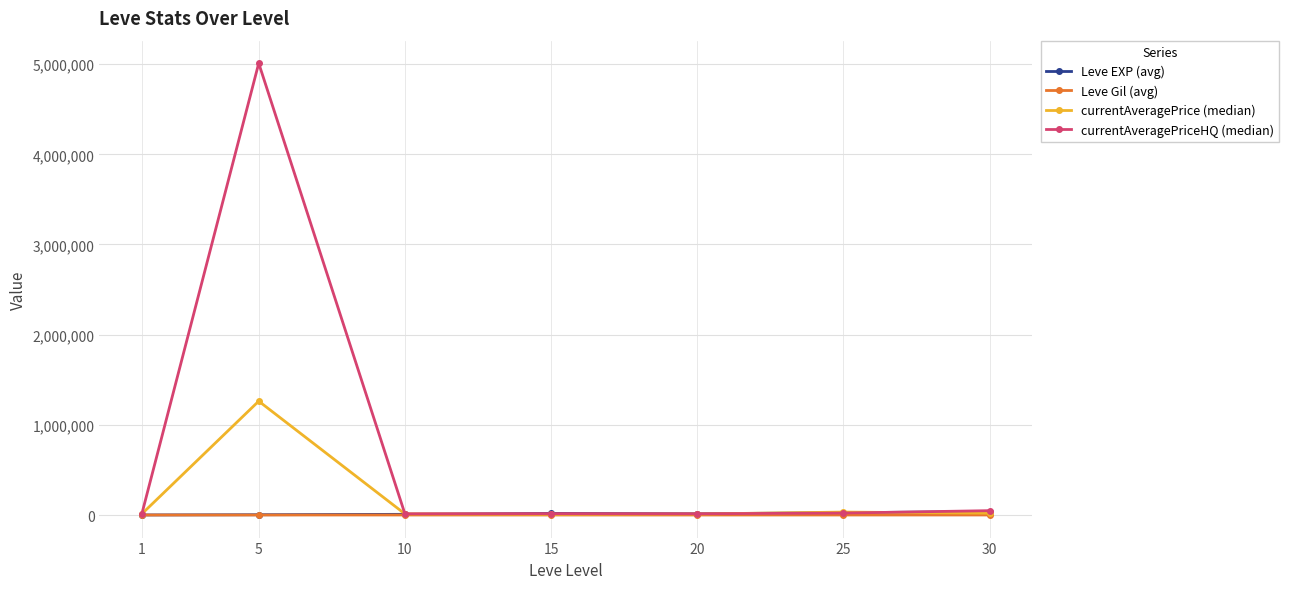

True or false: currentAveragePriceHQ (median) has more than 0 interior local peaks.

True